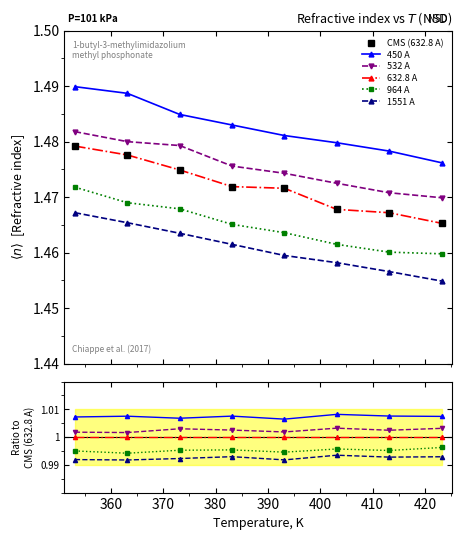

How many lines are shown in the chart?

6